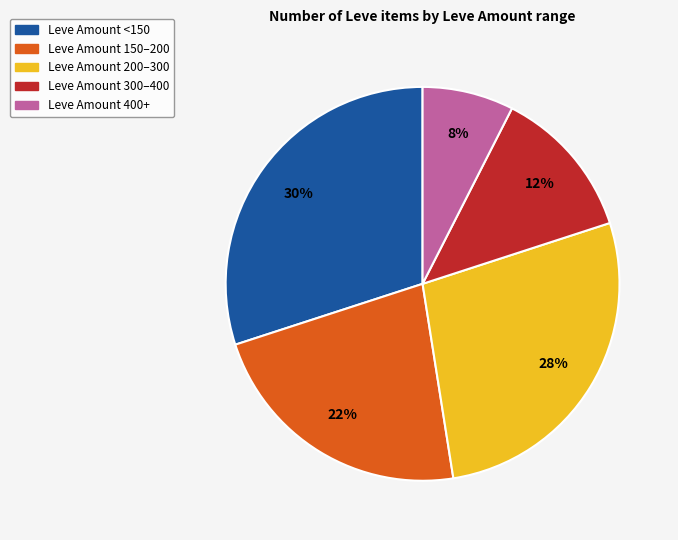

Is there any slice that represents more than half of the pie?

No